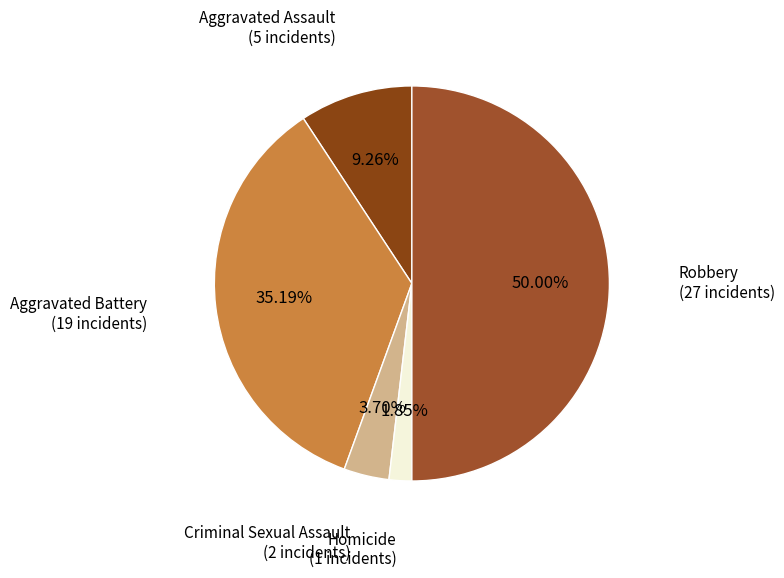

What is the smallest slice in the pie chart?

Homicide